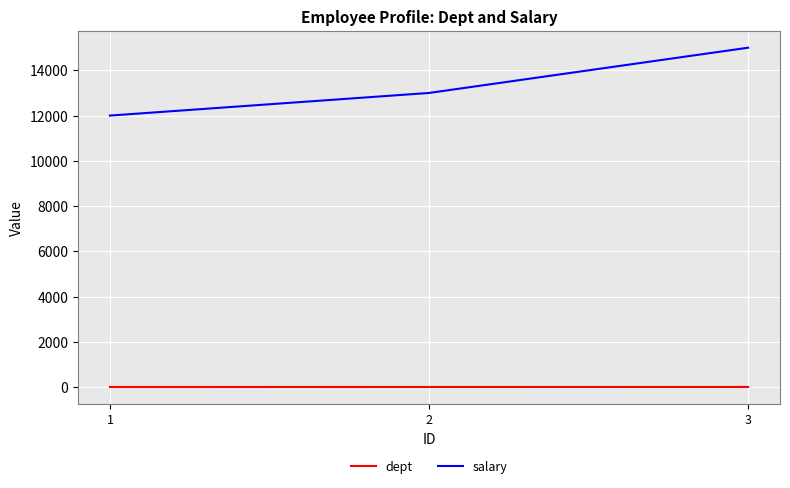

What is the total value across all series at 1?

12001